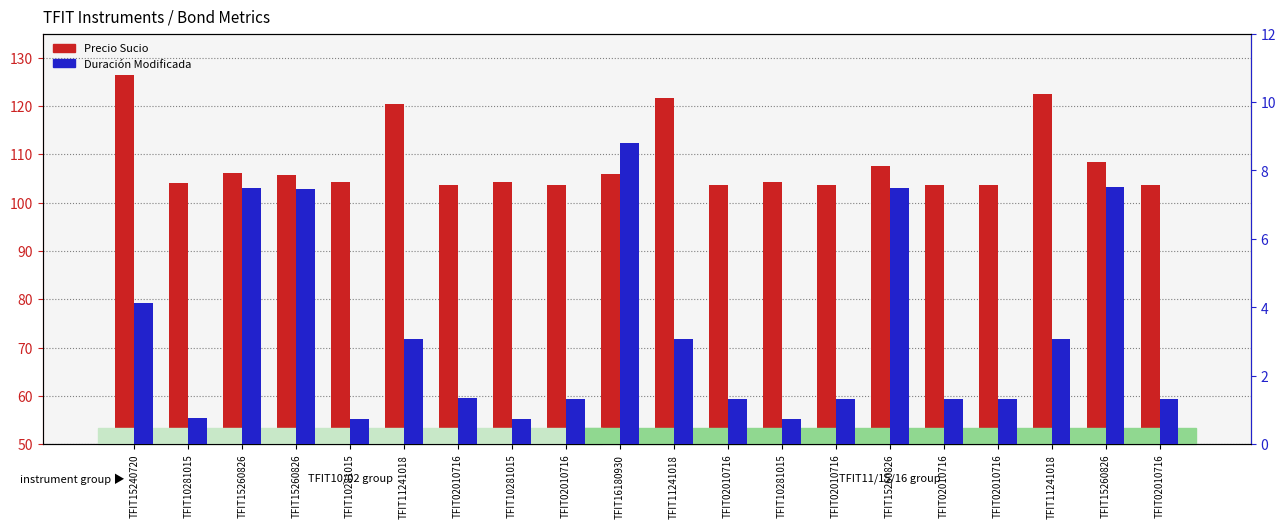

The value of Duración Modificada at TFIT15260826 is 7.5. True or false?

True